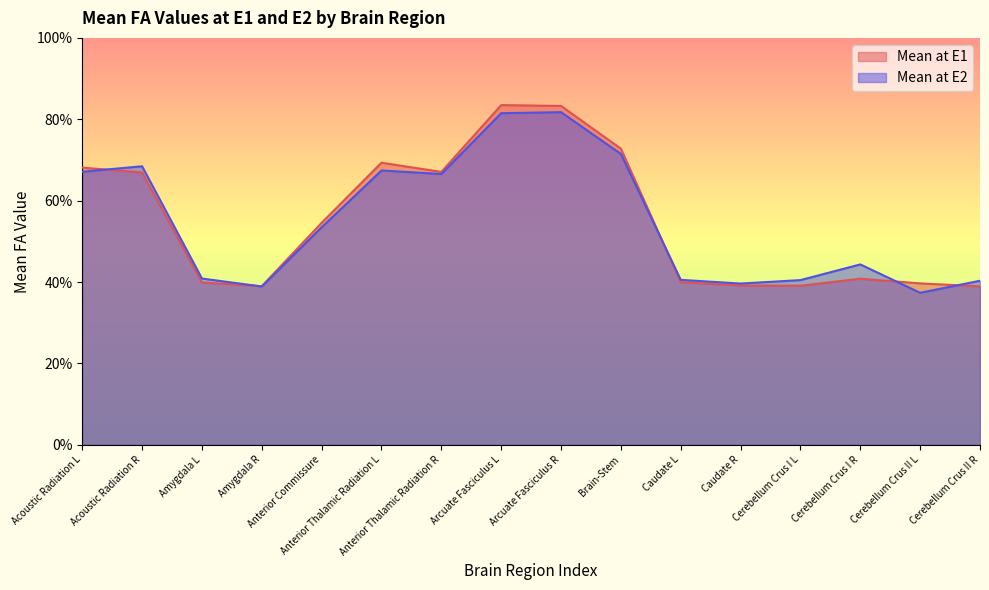

True or false: Mean at E1 has a value of 0.6 at Cerebellum Crus I L.

False